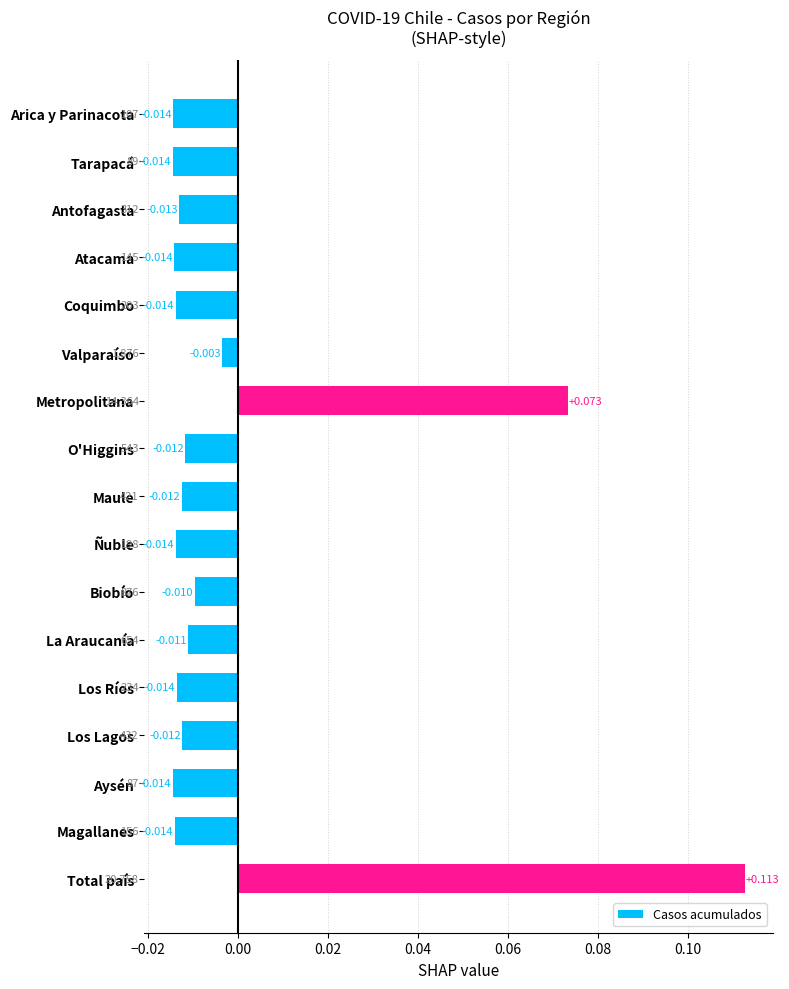

At which label is the value closest to 0?

Valparaíso